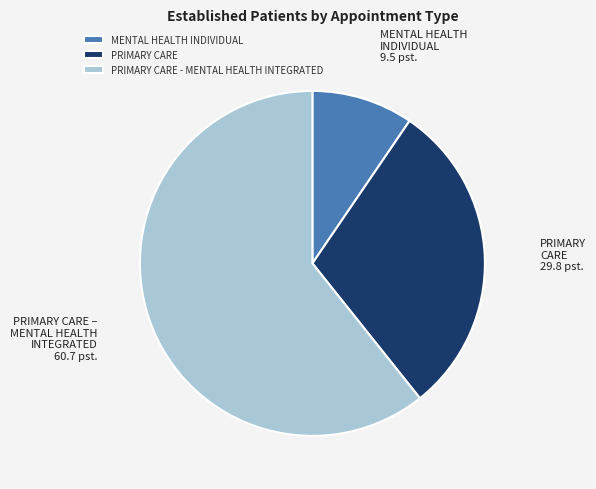

Which slice is the smallest?

MENTAL HEALTH INDIVIDUAL